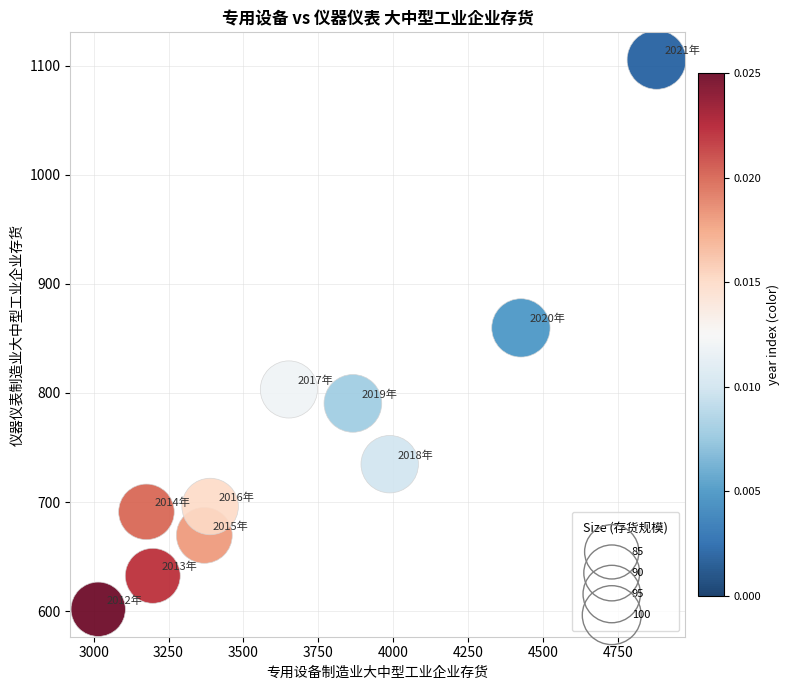

What is the average X value?

3695.4